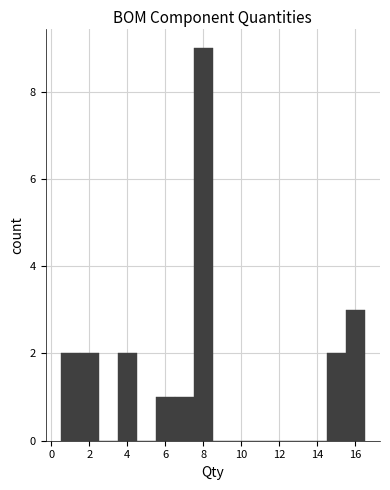

Reading left to right, transcribe this chart: for each bar, give the range it covers on the x-axis and its height. Neither the bar edges nor the heights are printed on the chart, so give them approximately, as read against the axes.

0.5 to 1.5: 2
1.5 to 2.5: 2
2.5 to 3.5: 0
3.5 to 4.5: 2
4.5 to 5.5: 0
5.5 to 6.5: 1
6.5 to 7.5: 1
7.5 to 8.5: 9
8.5 to 9.5: 0
9.5 to 10.5: 0
10.5 to 11.5: 0
11.5 to 12.5: 0
12.5 to 13.5: 0
13.5 to 14.5: 0
14.5 to 15.5: 2
15.5 to 16.5: 3